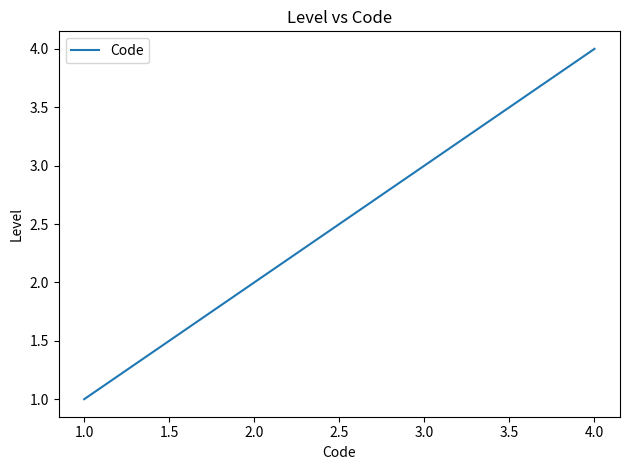

What is the sum of all values?

10